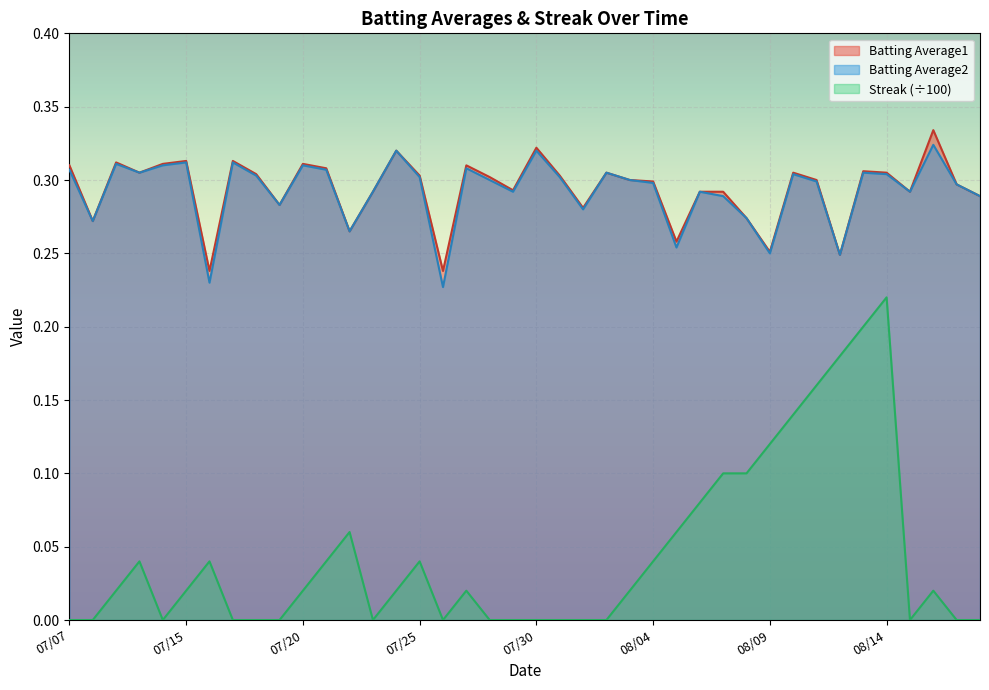

True or false: Batting Average2 and Streak (÷100) intersect in this chart.

False